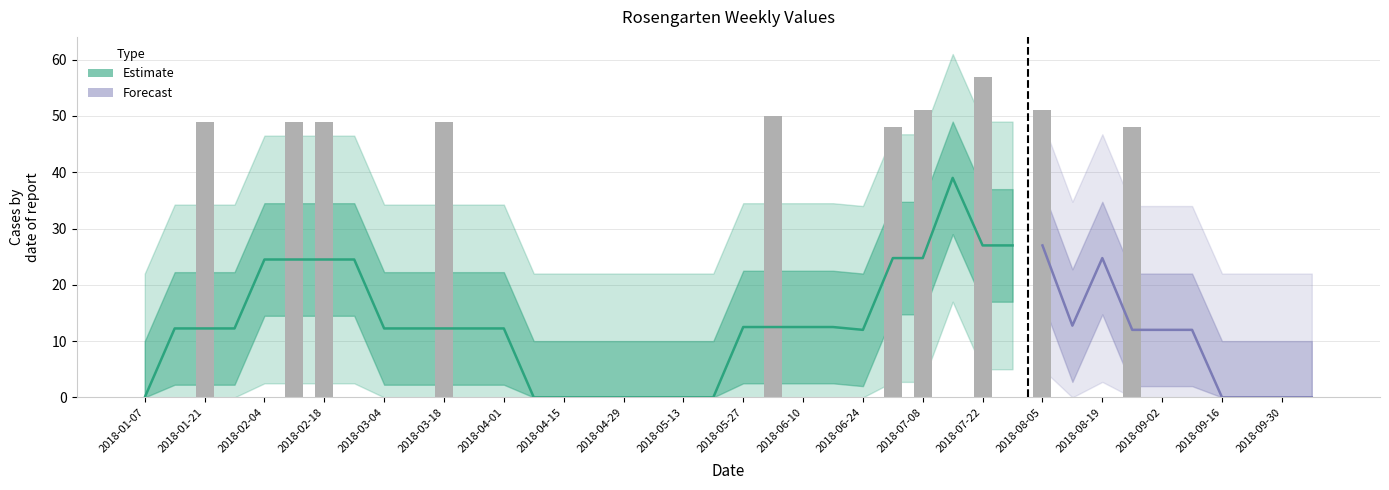

What is the maximum value shown in the chart?

57